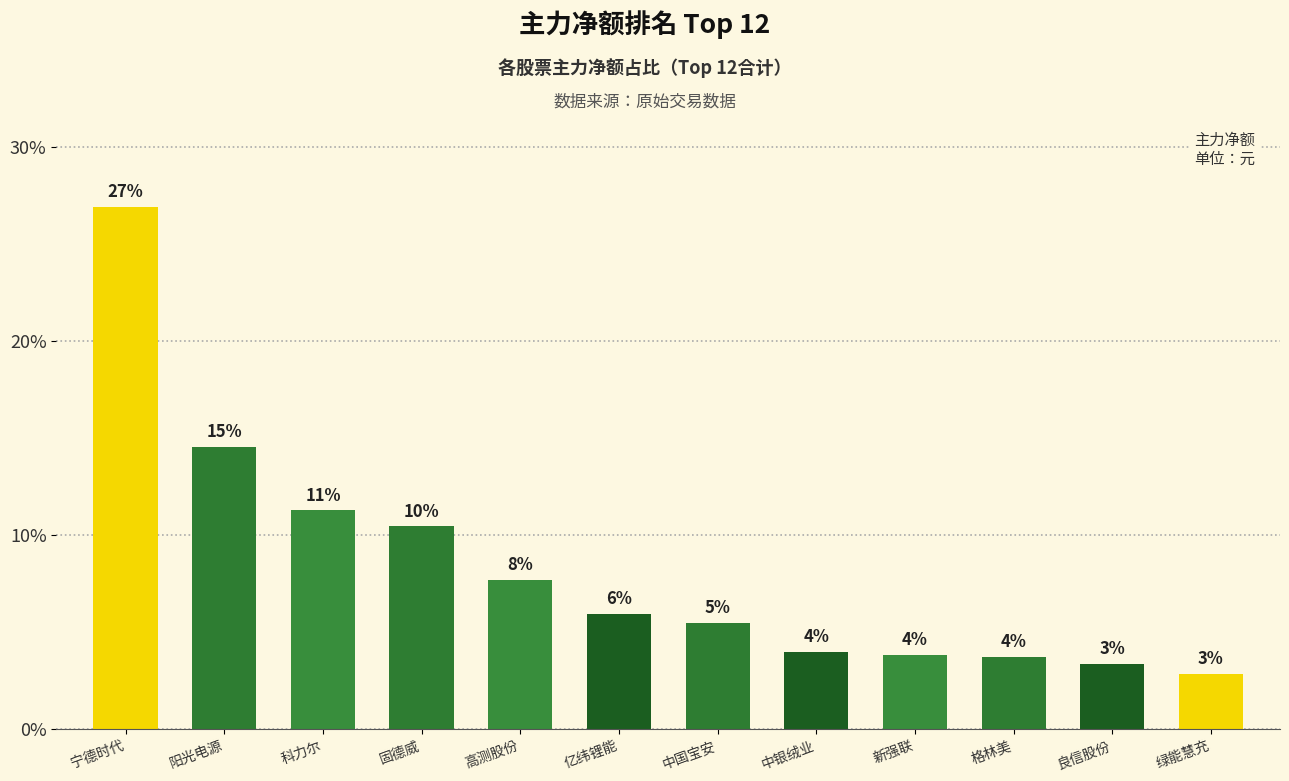

What is the change in value from 新强联 to 绿能慧充?

-1.0